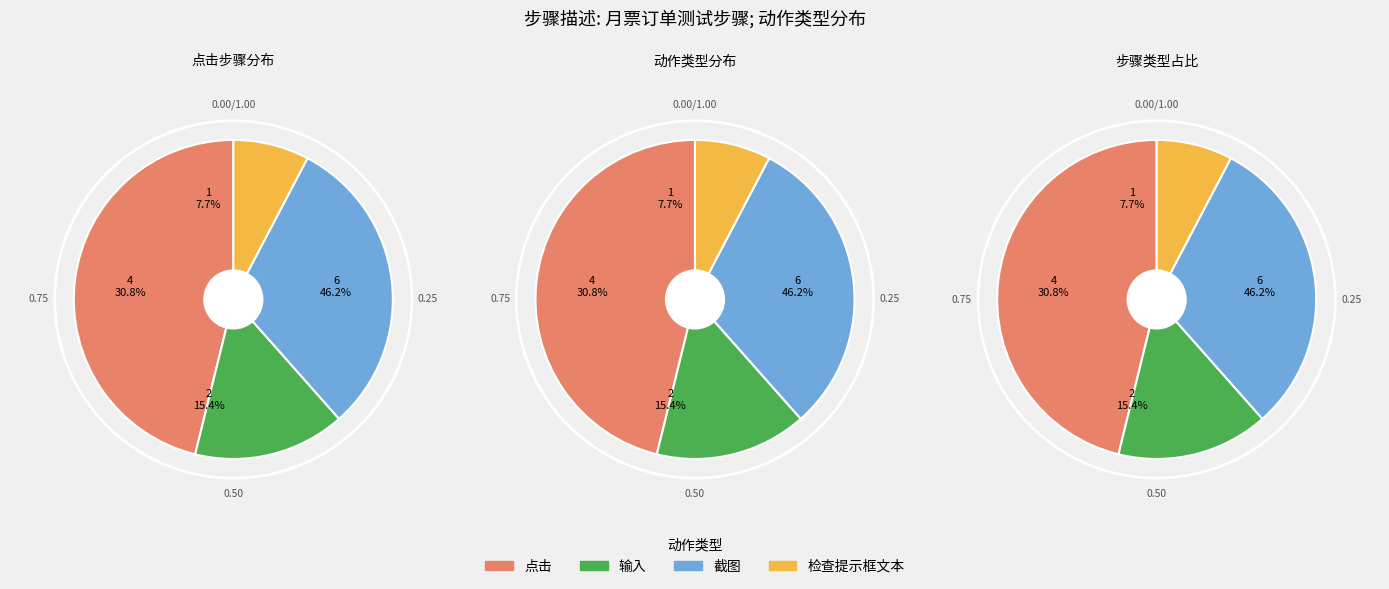

What is the change in value from 输入 to 检查提示框文本?

-1